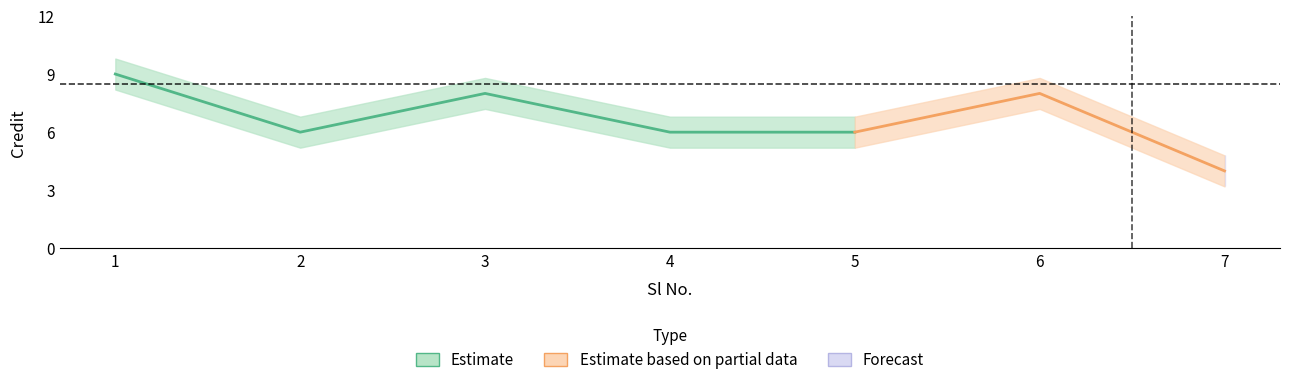

Approximately how many times larger is the value at 3 compared to 4?

1.3